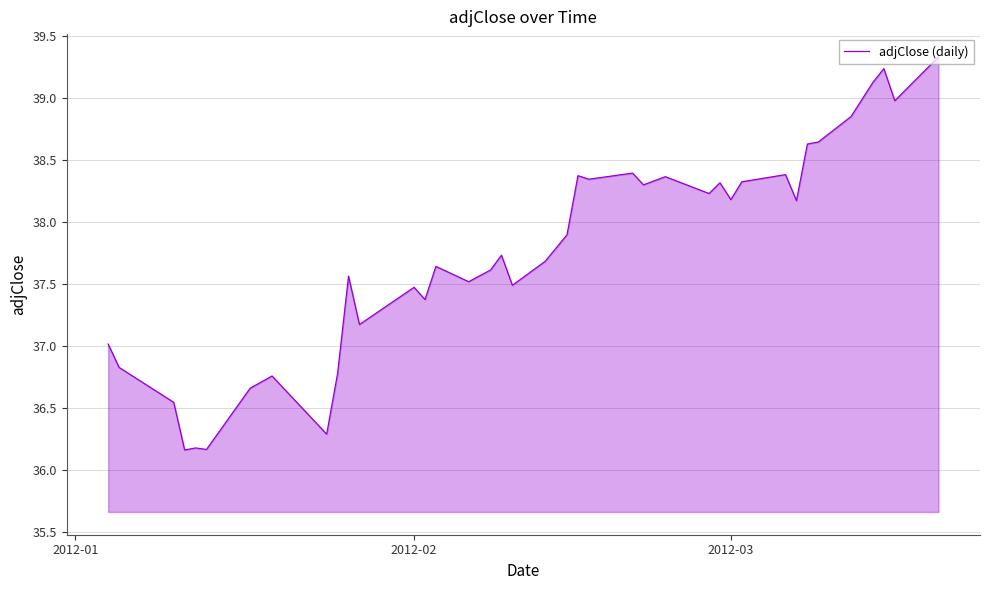

What is the difference between the maximum and minimum values?

3.2